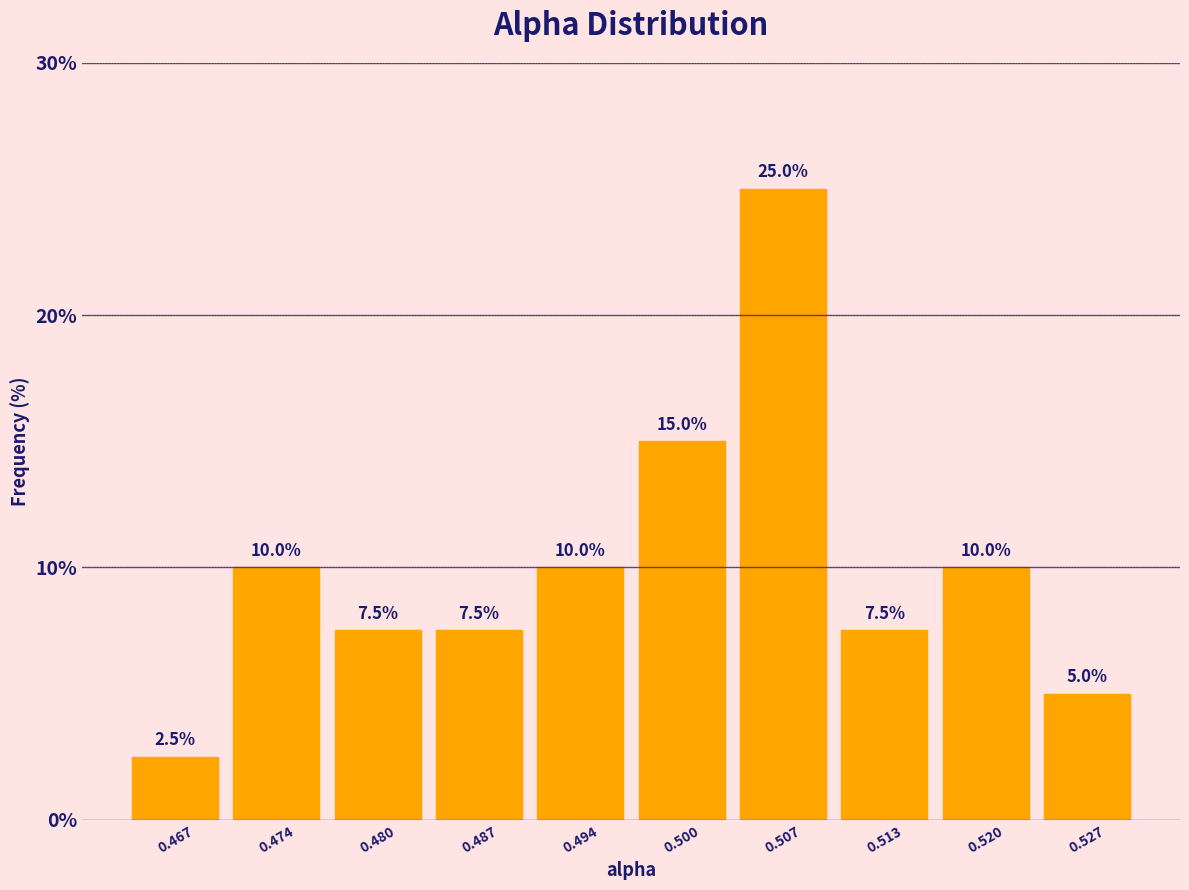

Which range on the x-axis has the tallest bar?

0.503 to 0.510